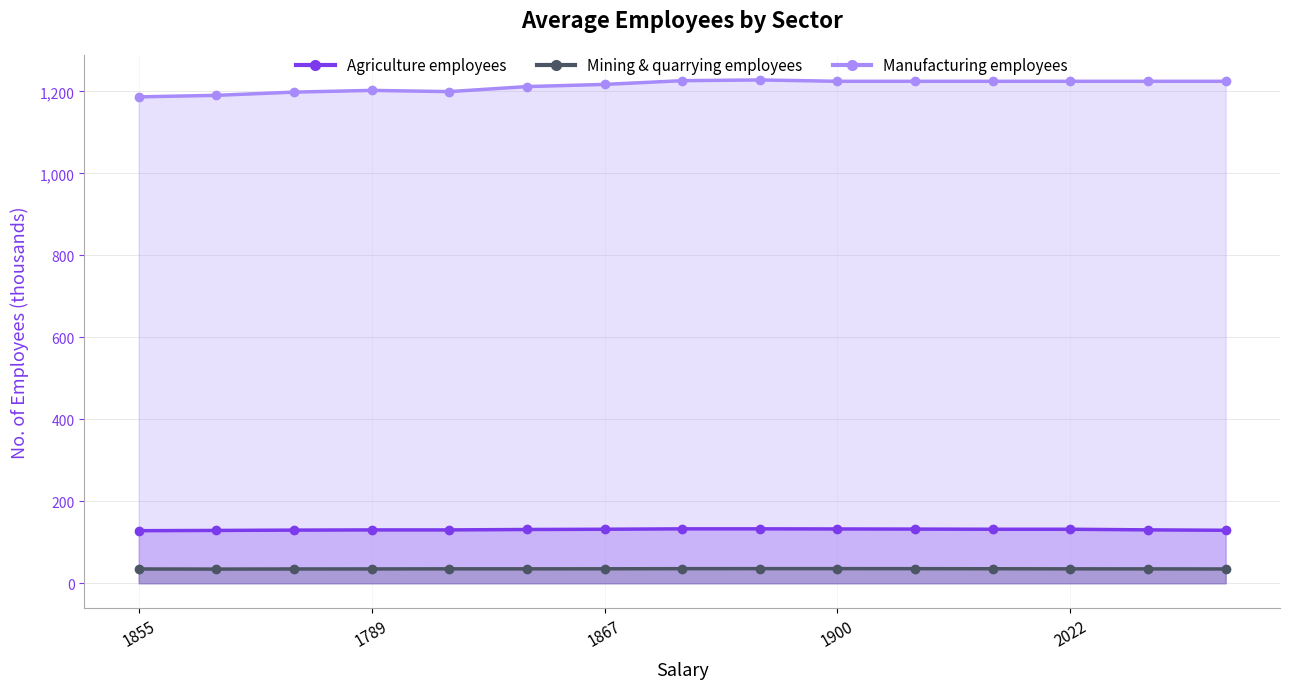

How many lines are shown in the chart?

3